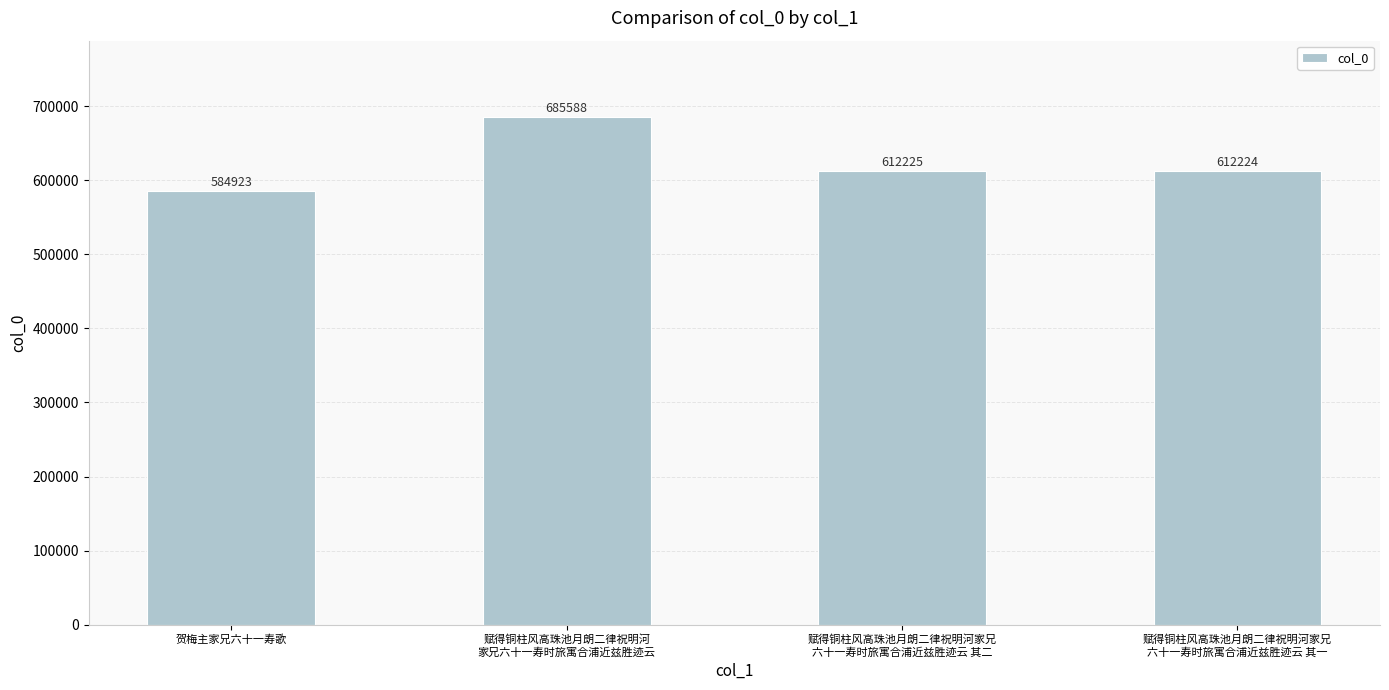

What is the sum of all values?

2494960